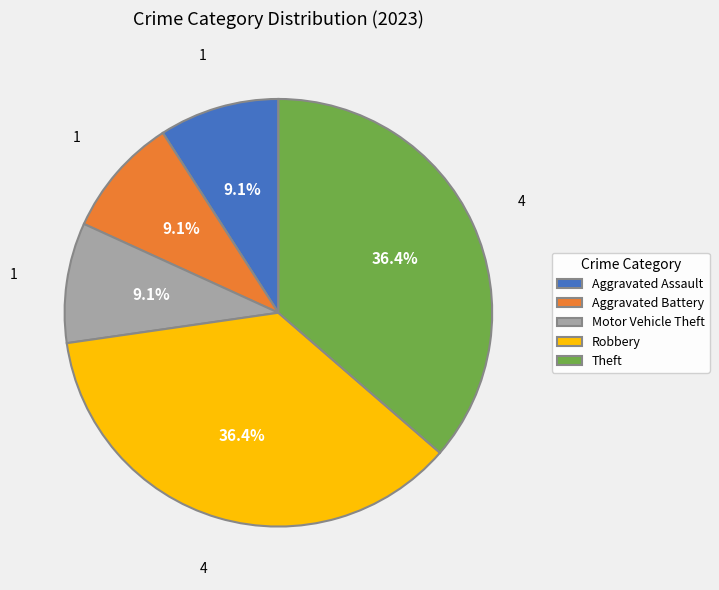

Is Robbery the majority of the pie?

No